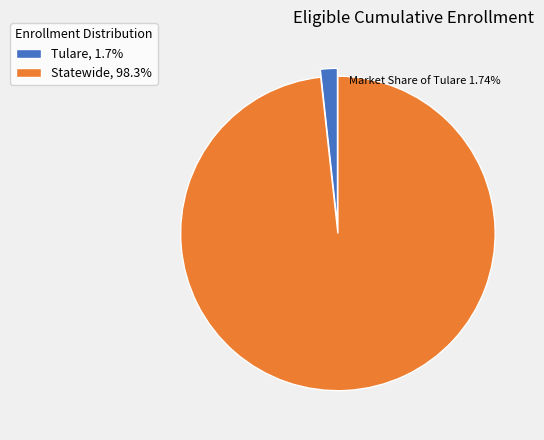

Between Statewide and Tulare, which is larger?

Statewide